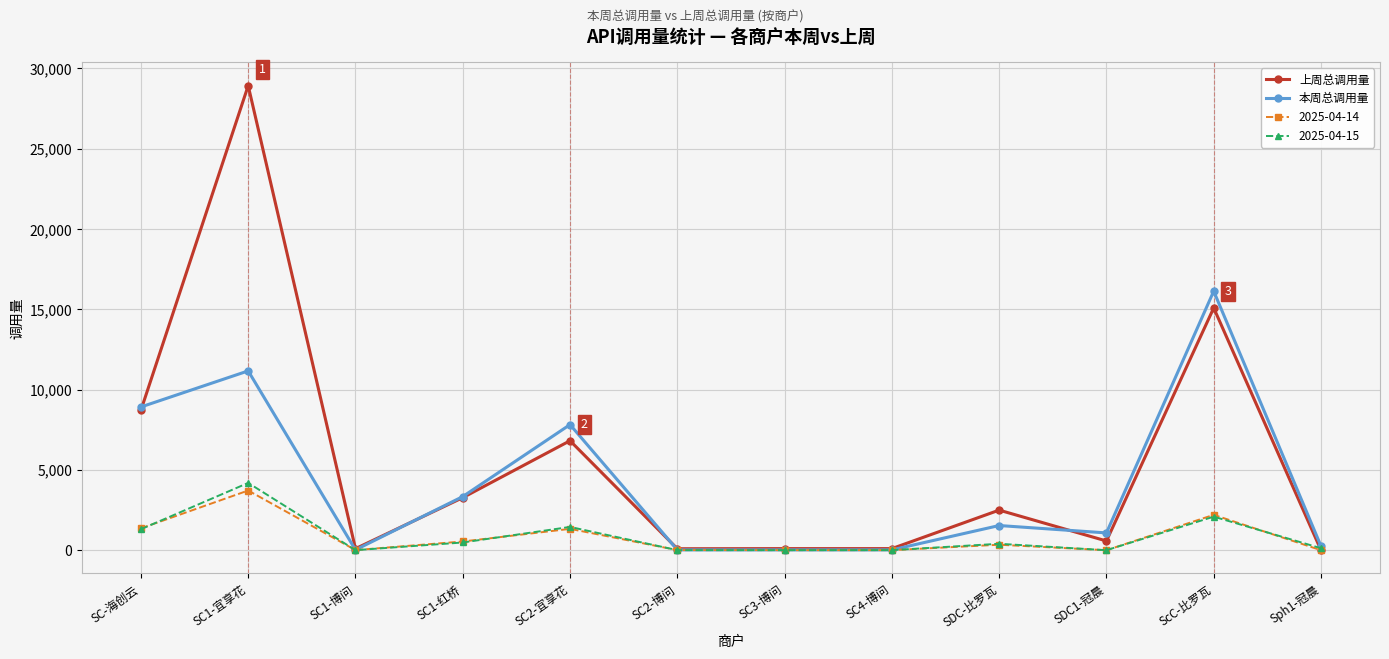

Which series has the largest range (max minus min)?

上周总调用量